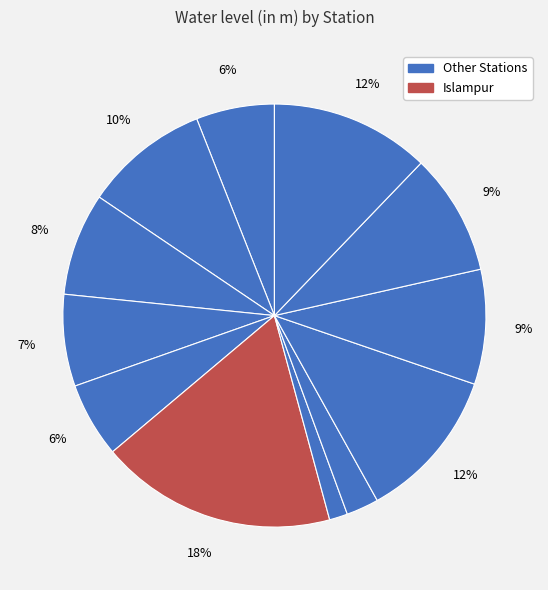

How many slices are in this pie chart?

12